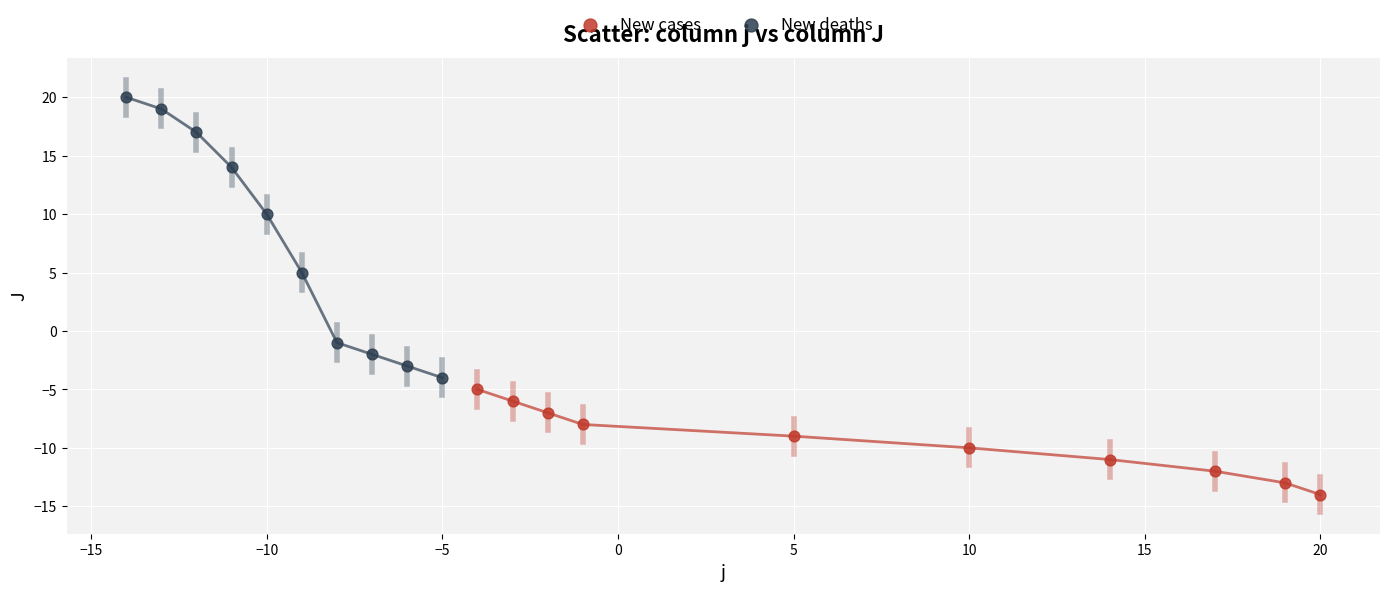

Which series contains the highest Y value?

New deaths